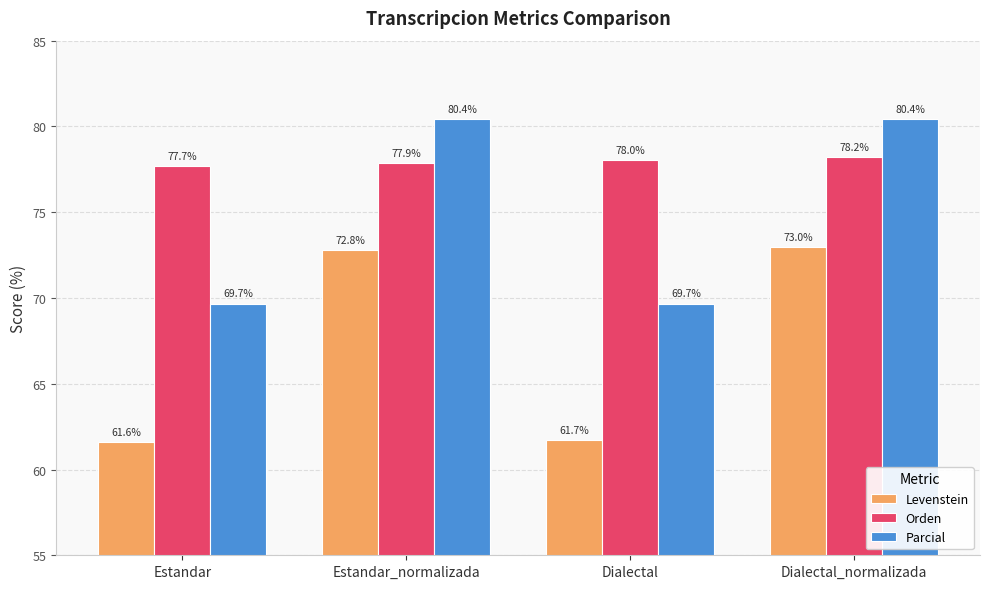

What is the value of the Levenstein bar at the 3rd from the left?

61.7